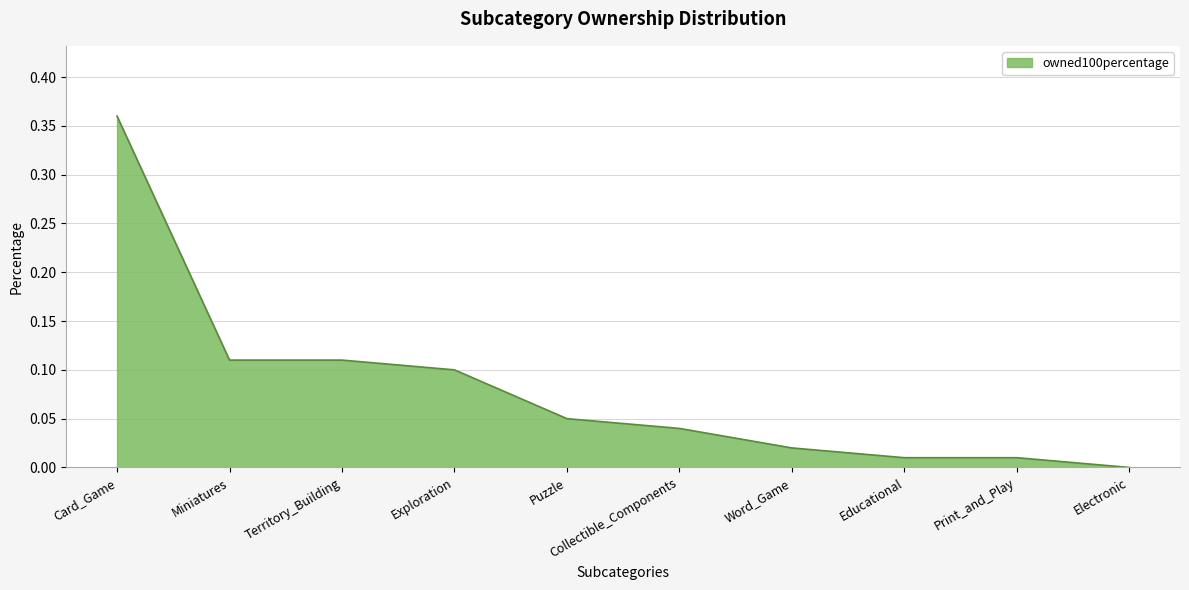

How many distinct data groups are displayed?

1